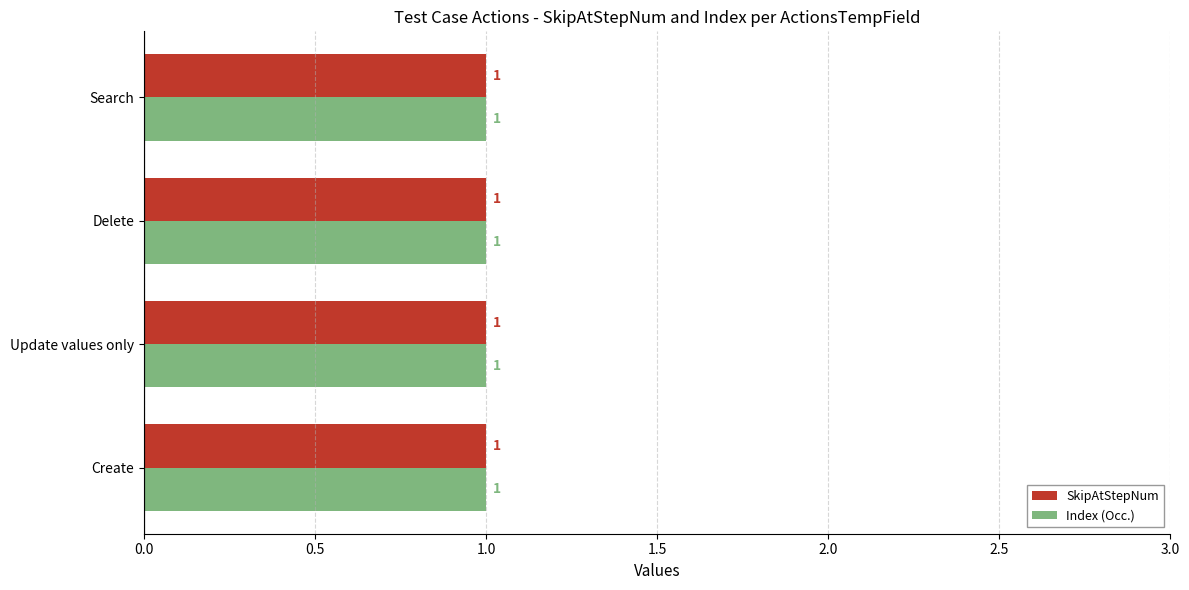

Which label corresponds to the largest value in the chart?

Create